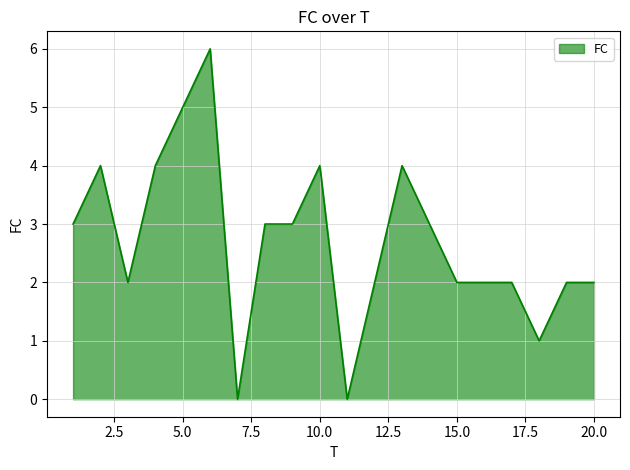

How many values are below 3?

10